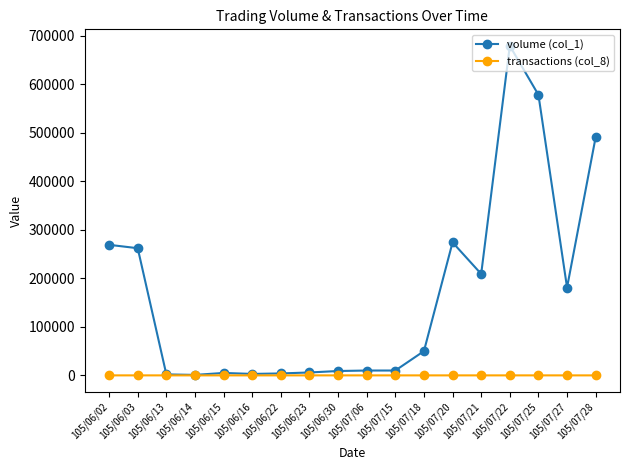

What is the sum of all volume (col_1) values?

3043000